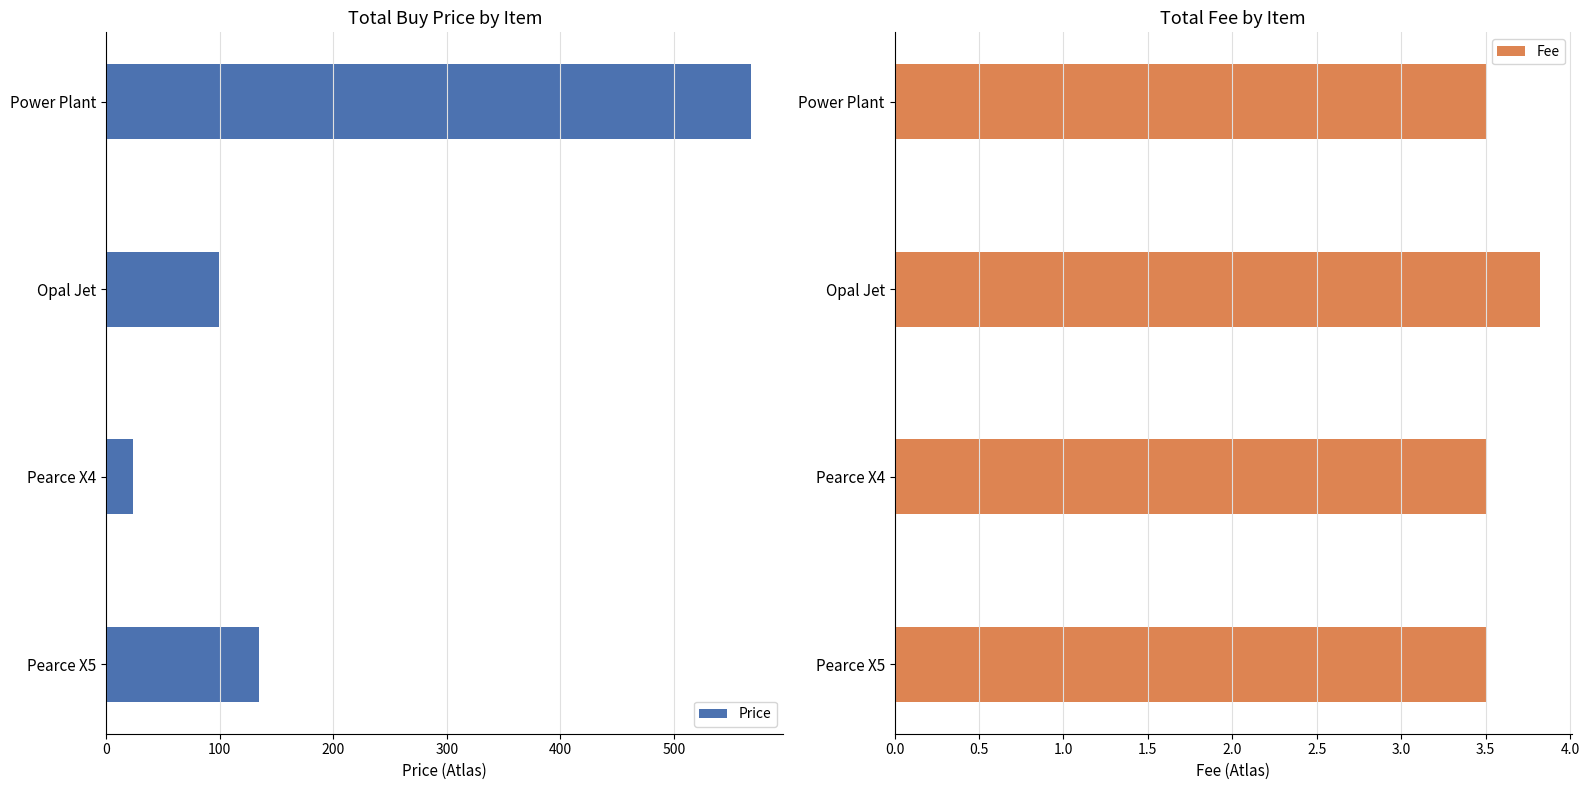

What is the difference between the maximum and second lowest values in the Fee series?

0.3